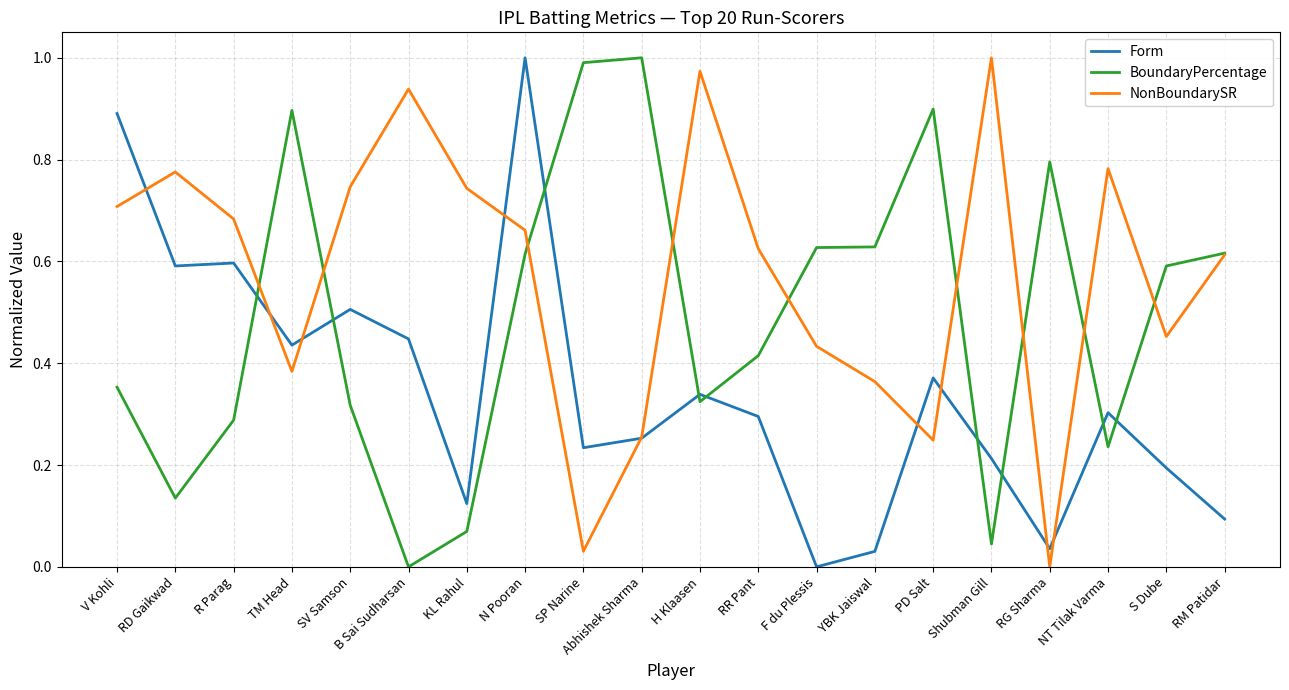

How many values in the BoundaryPercentage series exceed 0?

19